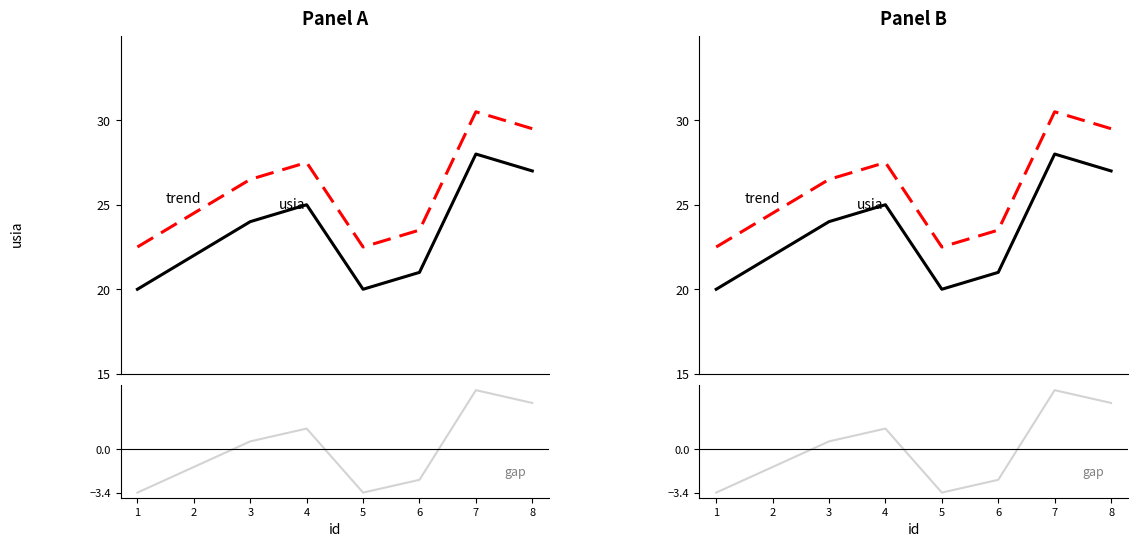

Is it true that trend equals 8.6 at 3?

False